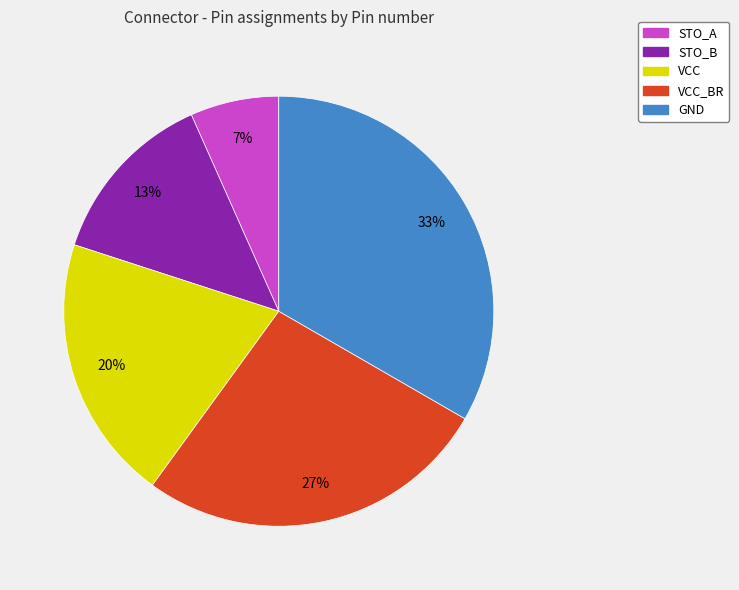

To the nearest percent, what percentage of the pie is GND?

33%